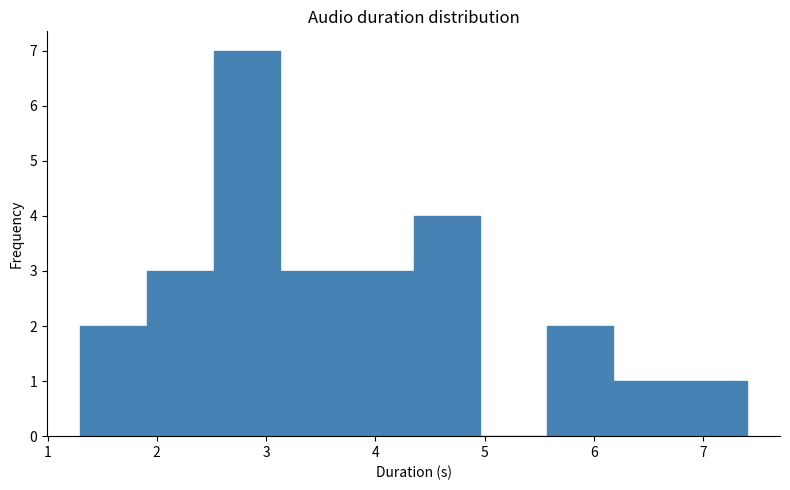

Reading left to right, transcribe this chart: for each bar, give the range it covers on the x-axis and its height. Neither the bar edges nor the heights are printed on the chart, so give them approximately, as read against the axes.

1.30 to 1.91: 2
1.91 to 2.52: 3
2.52 to 3.13: 7
3.13 to 3.74: 3
3.74 to 4.35: 3
4.35 to 4.96: 4
4.96 to 5.57: 0
5.57 to 6.18: 2
6.18 to 6.79: 1
6.79 to 7.40: 1